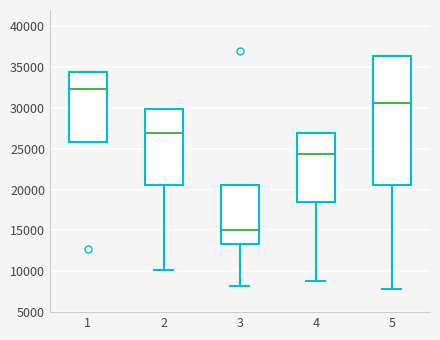

Comparing the boxes themselves (not the whiskers), which one is the tallest?

5